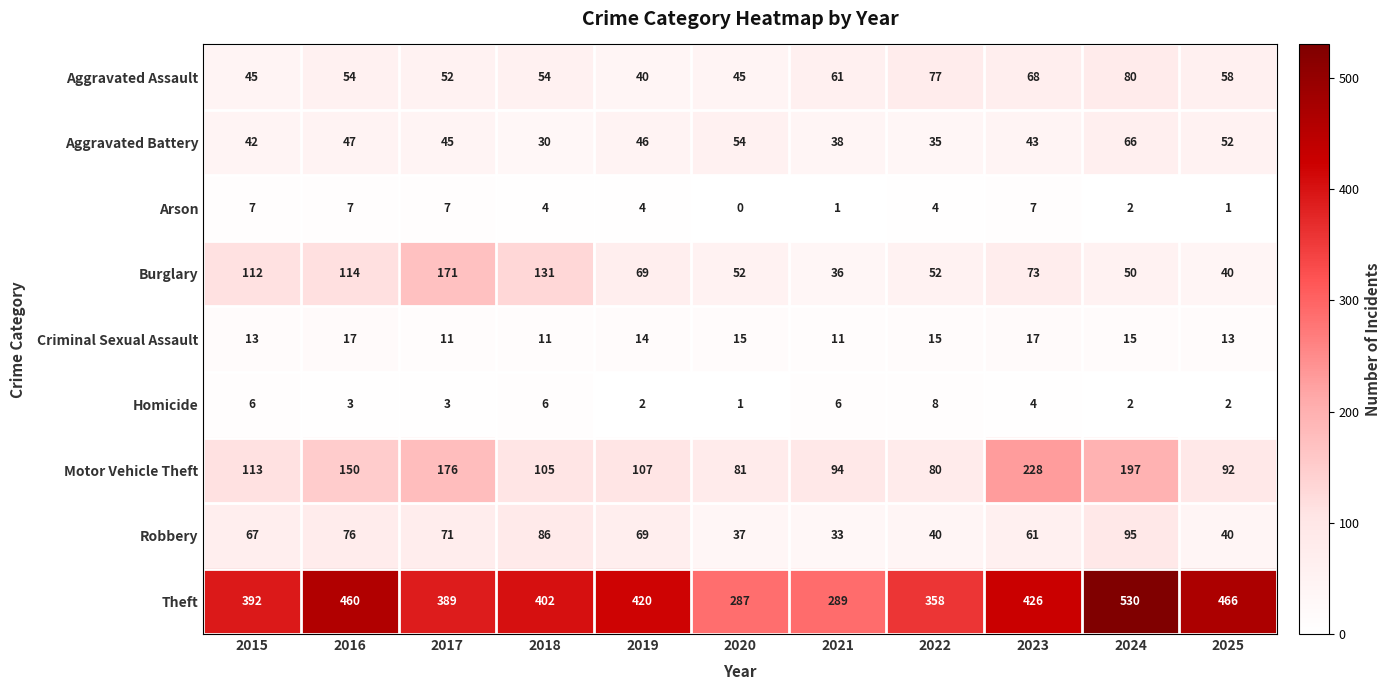

At how many categories does at least one series exceed 219?

11